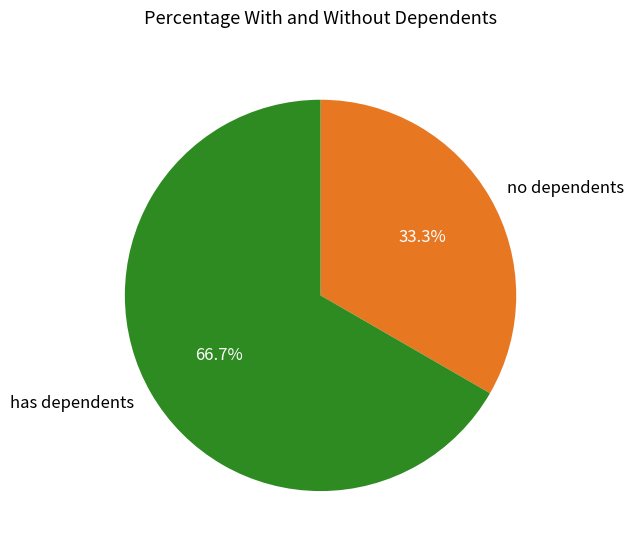

Is there any slice that represents more than half of the pie?

Yes